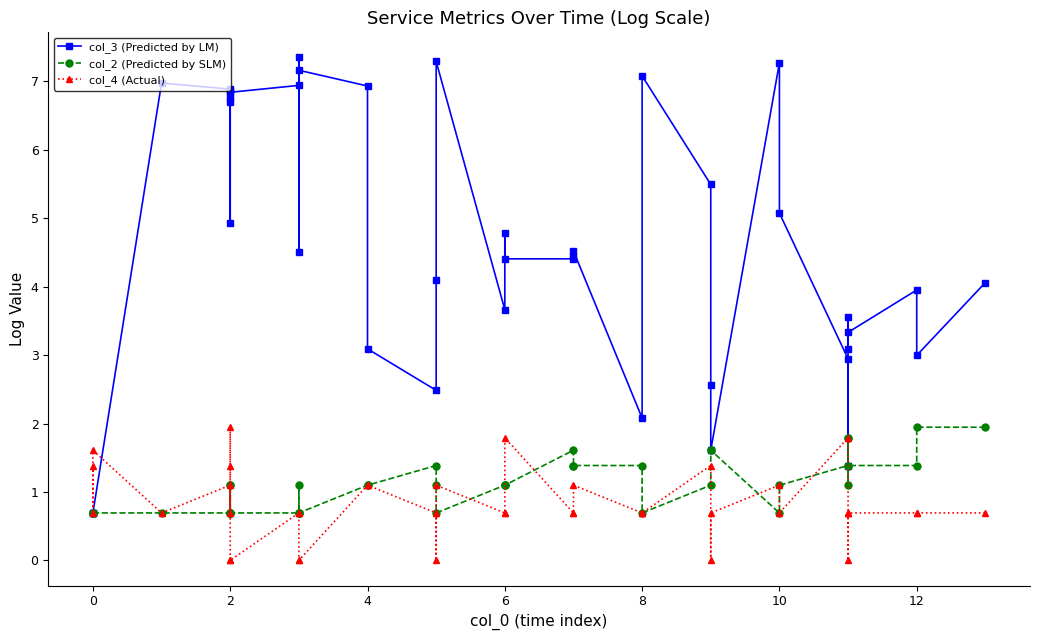

What is the value of the col_4 (Actual) point at the 33rd from the left?

1.8